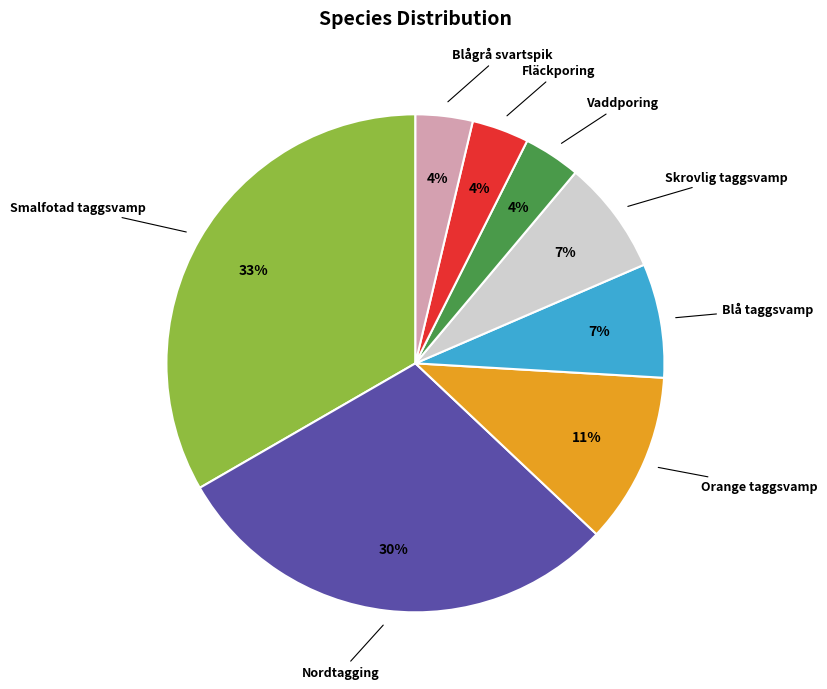

Is Blågrå svartspik the majority of the pie?

No